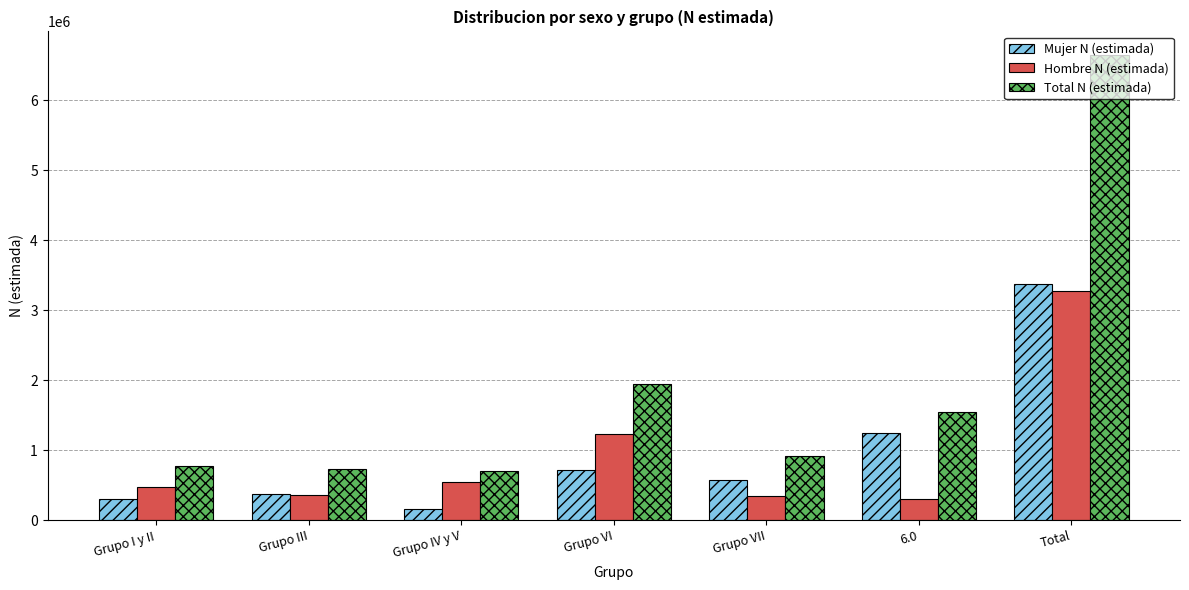

What is the approximate value of Hombre N (estimada) at Grupo I y II?

473776